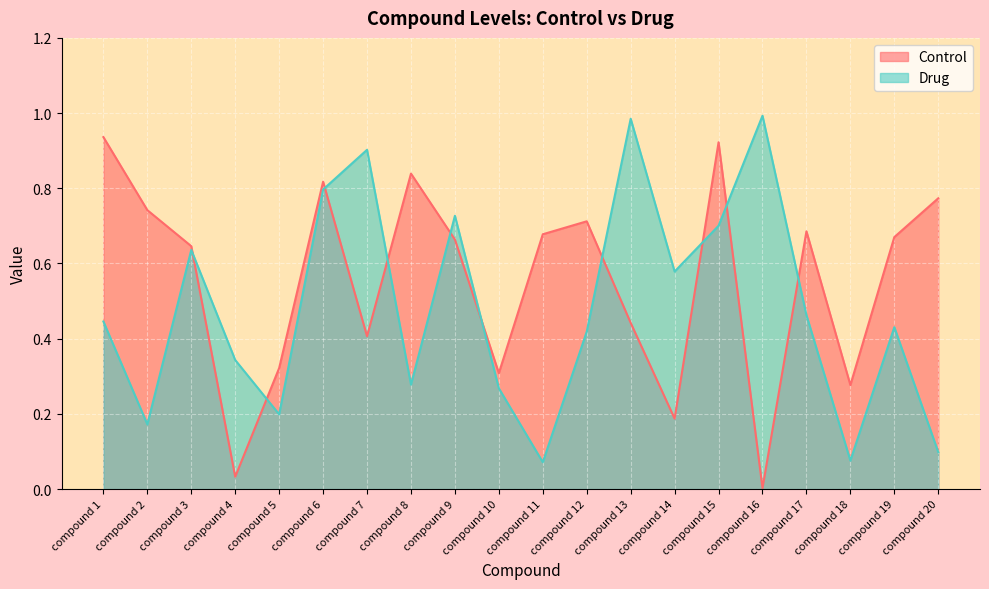

What is the maximum value for Control?

0.9